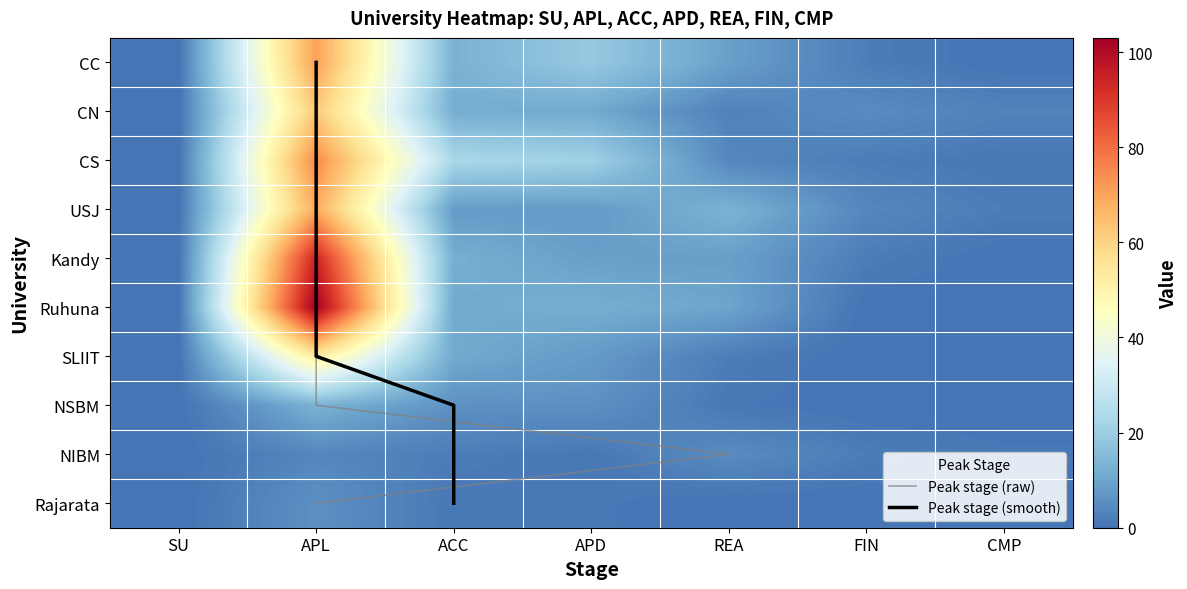

What is the difference between the maximum and minimum values in the SLIIT series?

53